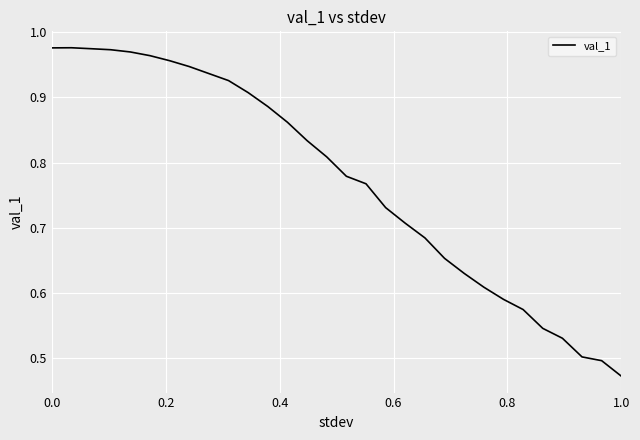

Does the chart display data point markers on the line(s)?

No